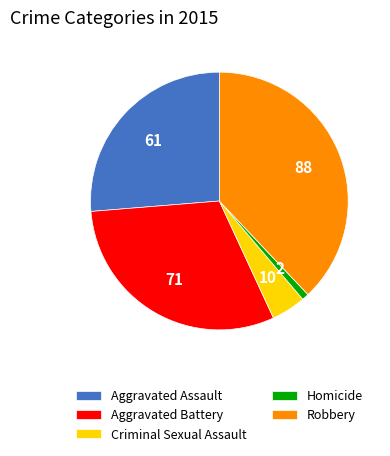

Approximately how many times larger is the value at Robbery compared to Homicide?

44.0